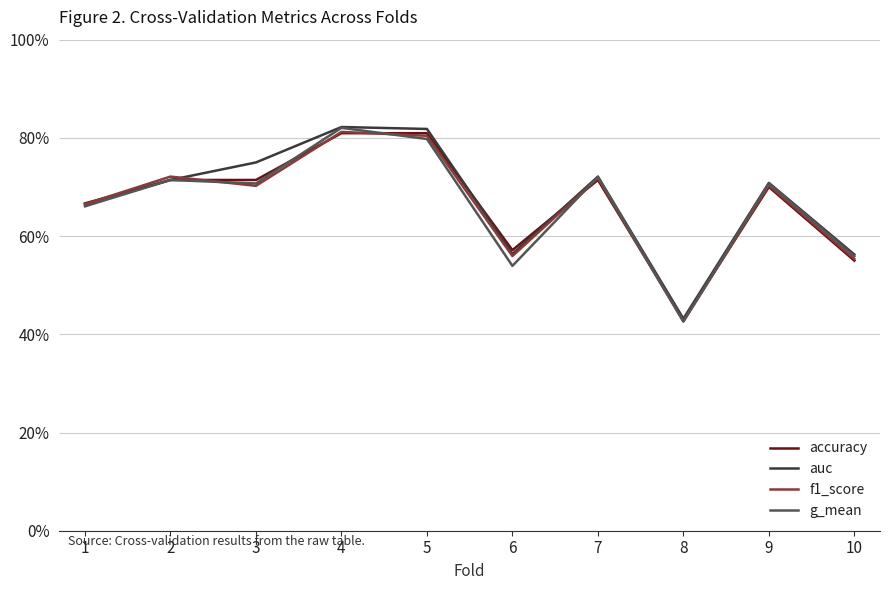

Does the chart display data point markers on the line(s)?

No